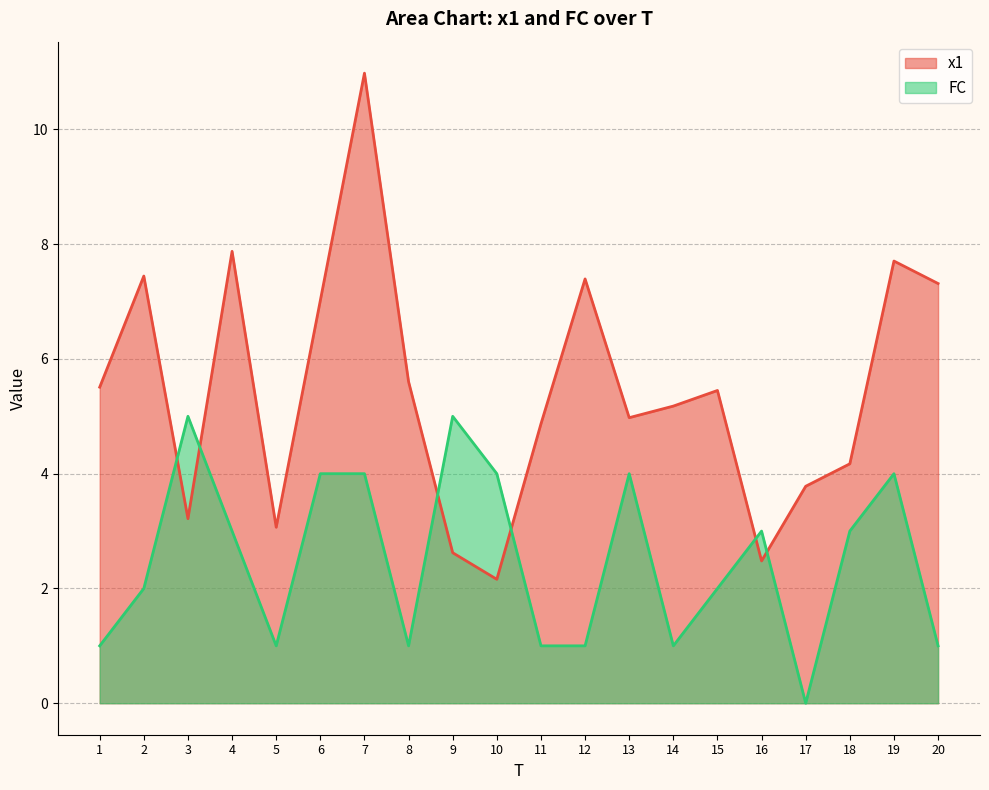

Which series changed the most between 4 and 7?

x1